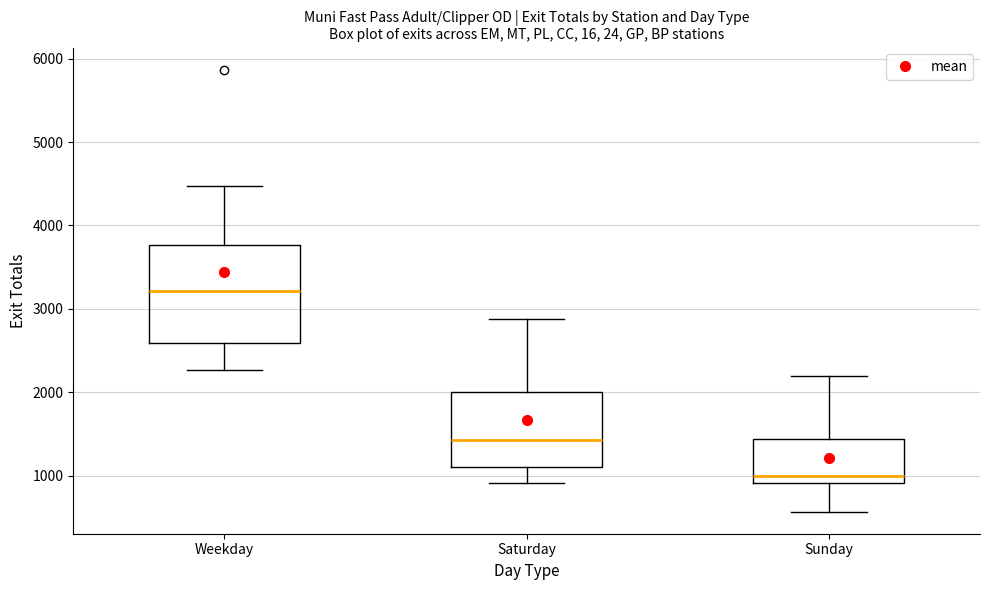

Which box is the tallest, from its lower edge to its upper edge?

Weekday